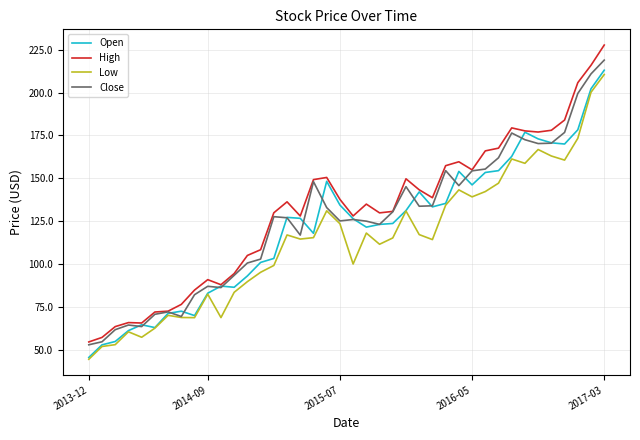

What is the minimum value for High?

54.5